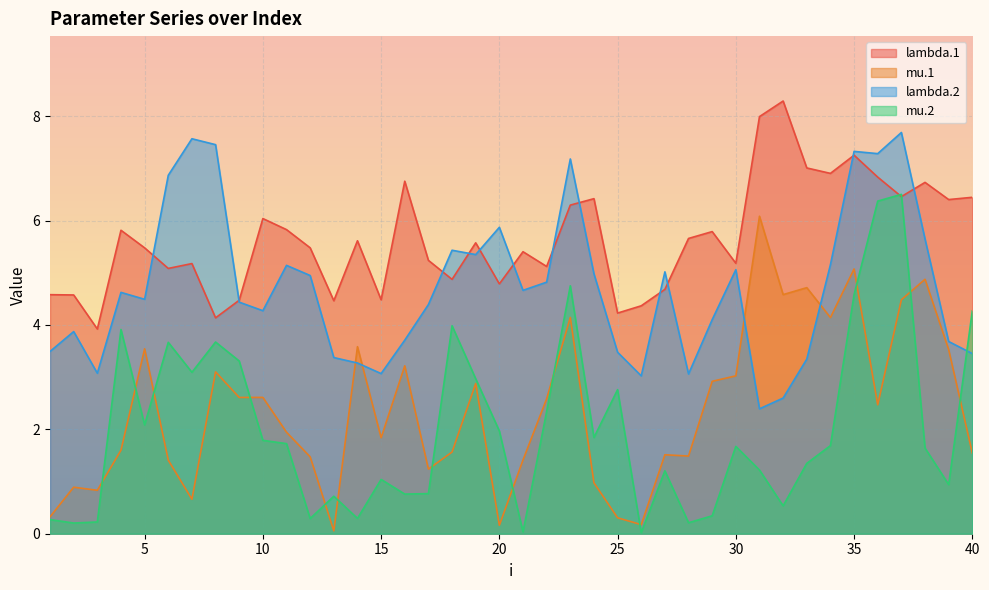

At which label is lambda.1 closest to 6?

10